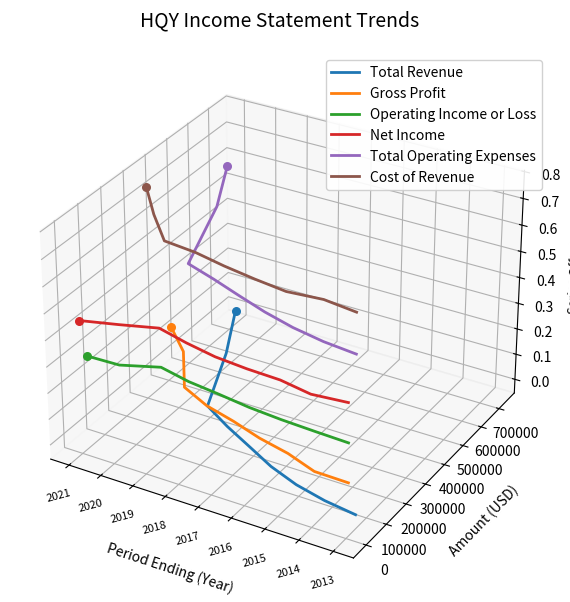

Is the value of Total Operating Expenses at 2013 greater than the value of Operating Income or Loss at 2018?

Yes